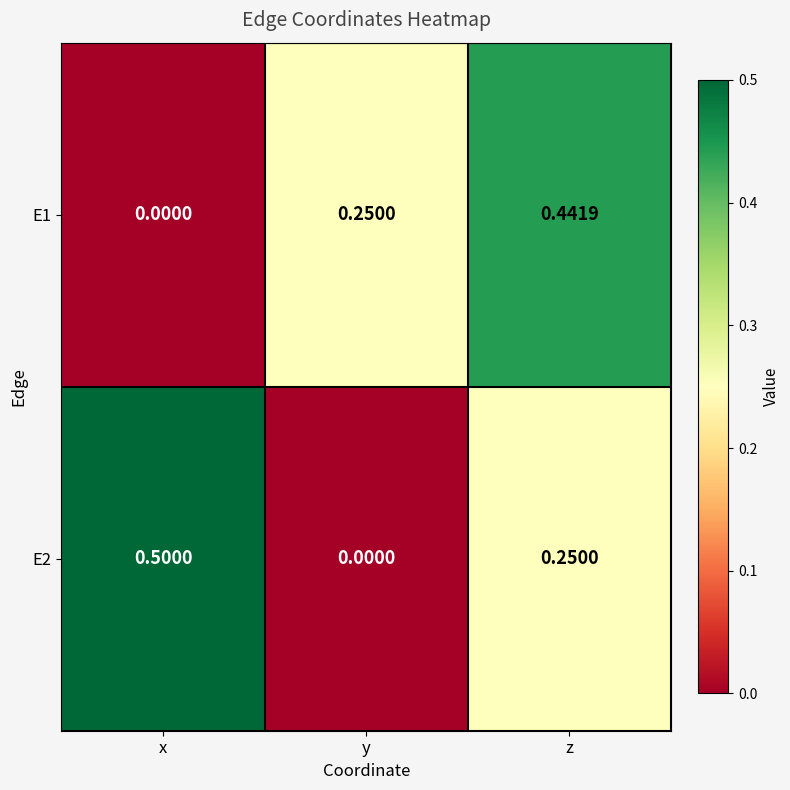

Between x and y, which series saw the biggest shift?

E2